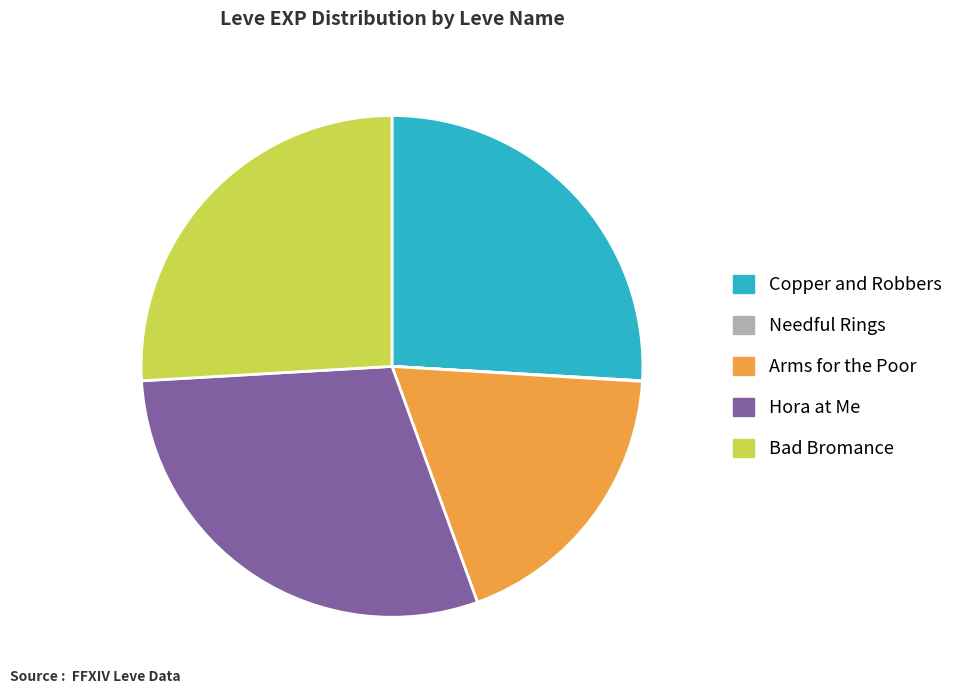

Between Arms for the Poor and Hora at Me, which is larger?

Hora at Me